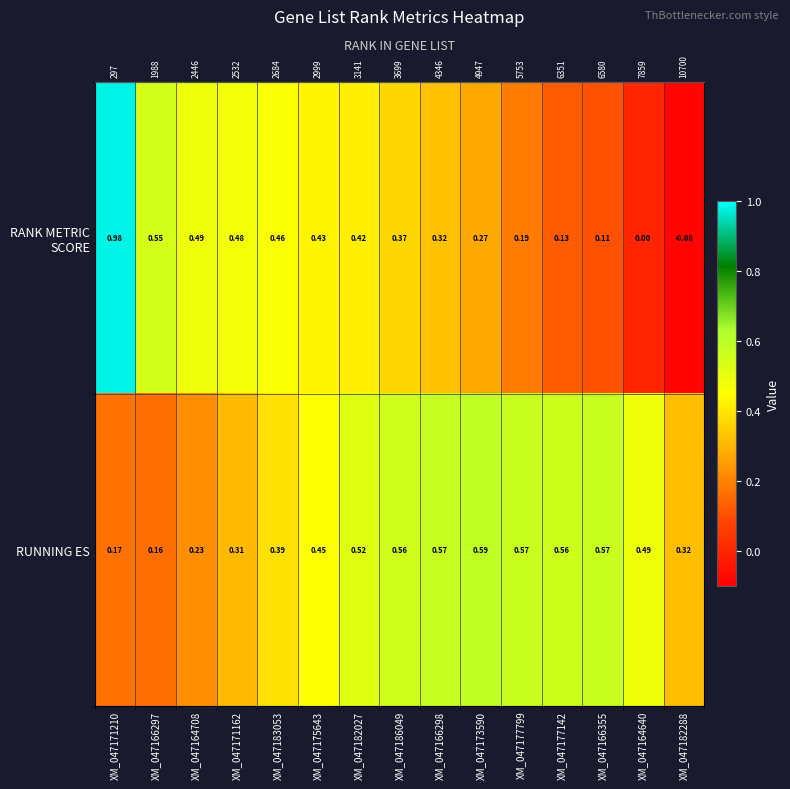

List the series in order of their peak value, highest first.

RANK METRIC SCORE, RUNNING ES